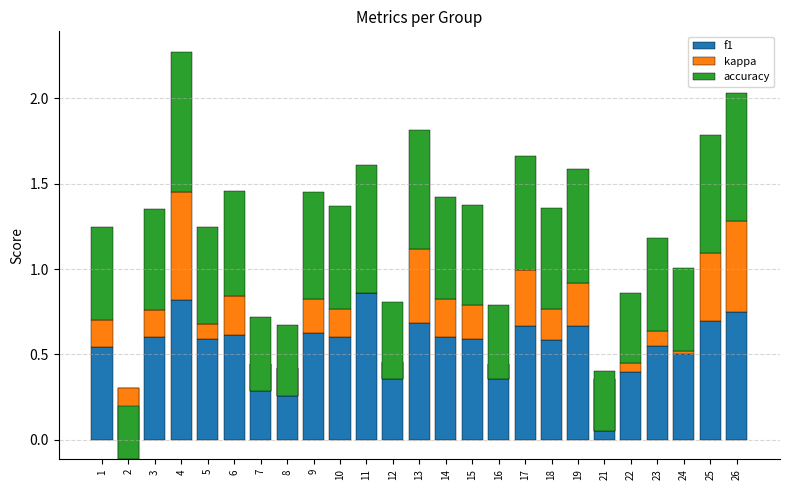

What is the sum of the f1 values at 5 and 12?

1.0